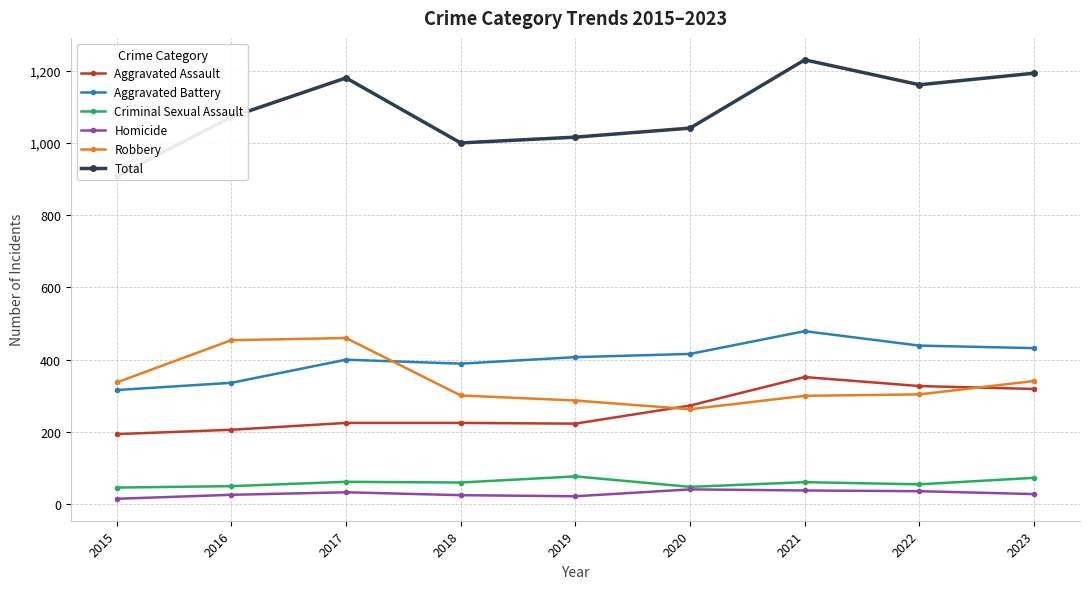

True or false: Aggravated Assault and Criminal Sexual Assault intersect in this chart.

False